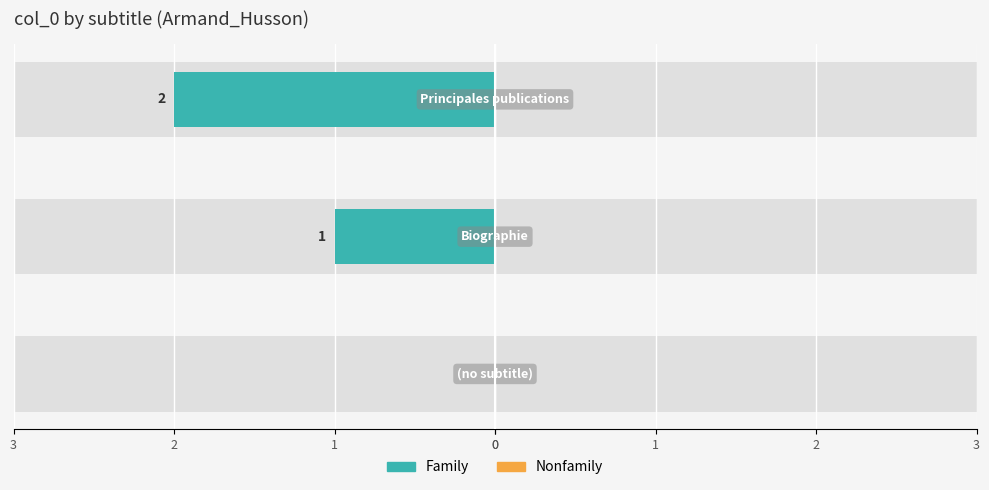

What is the sum of all Family values?

3